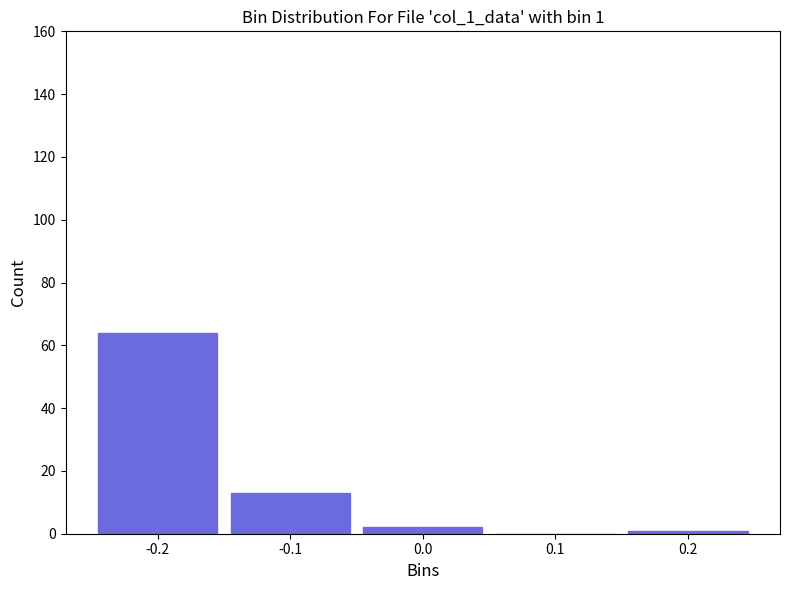

Reading left to right, extract all data points from this chart.

-0.2=64	-0.1=13	0.0=2	0.1=0	0.2=1